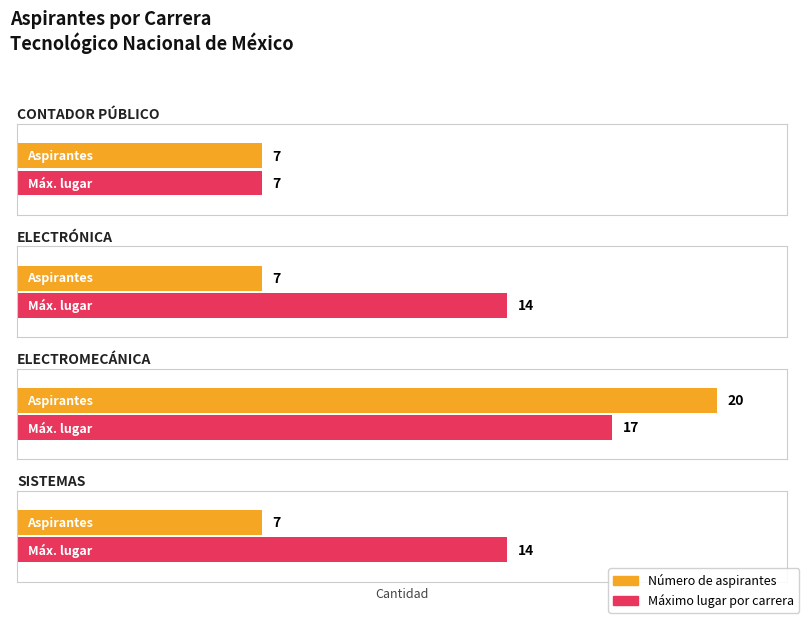

Between ELECTROMECÁNICA and SISTEMAS, which series saw the biggest shift?

Número de aspirantes por carrera